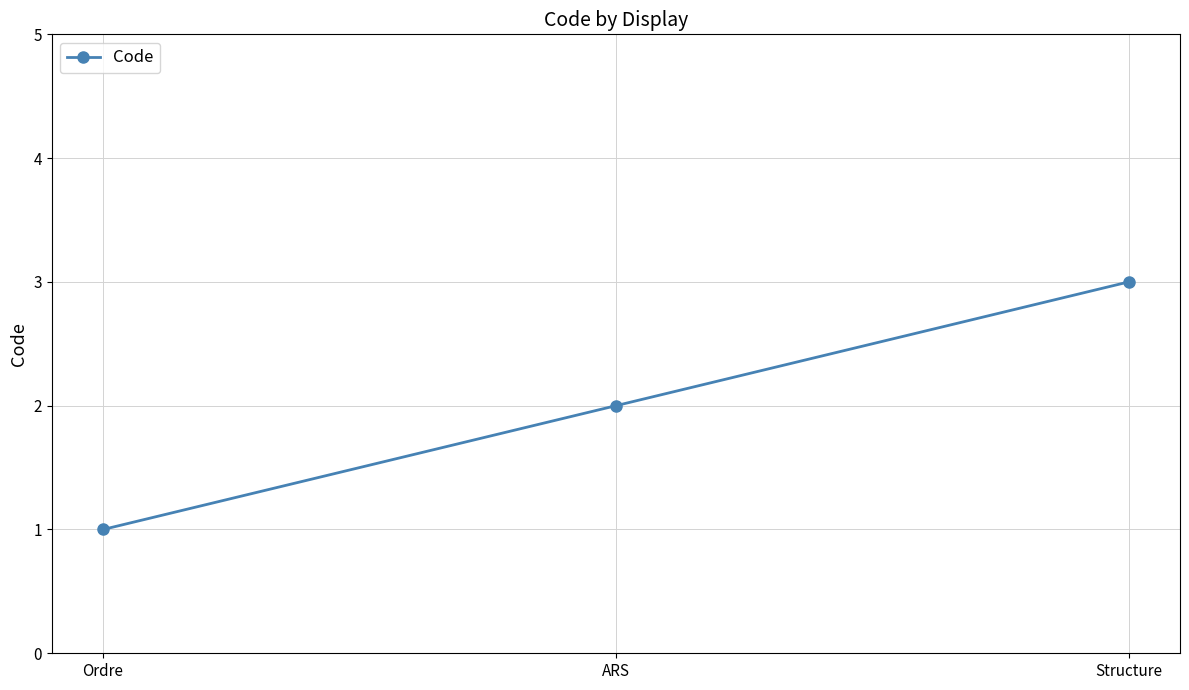

Approximately how many times larger is the value at Ordre compared to ARS?

0.5